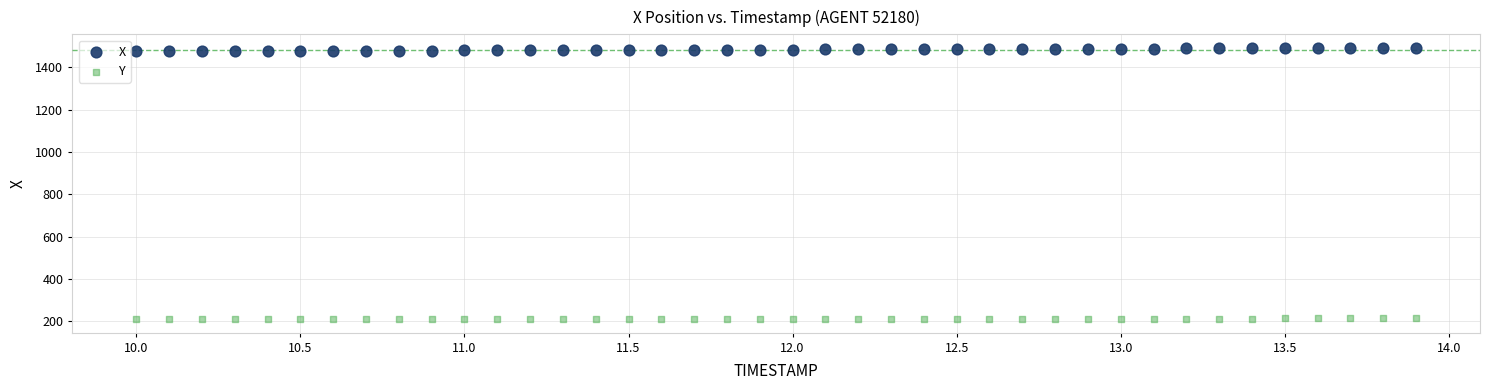

Across all data points, what is the range of Y values (max minus min)?

1279.5